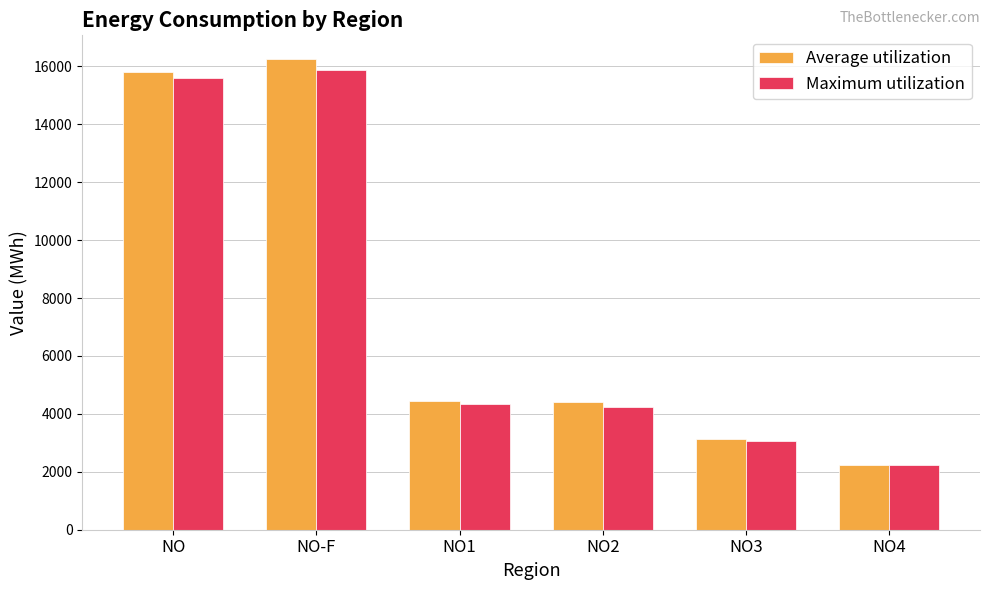

What position from the left is NO-F?

2